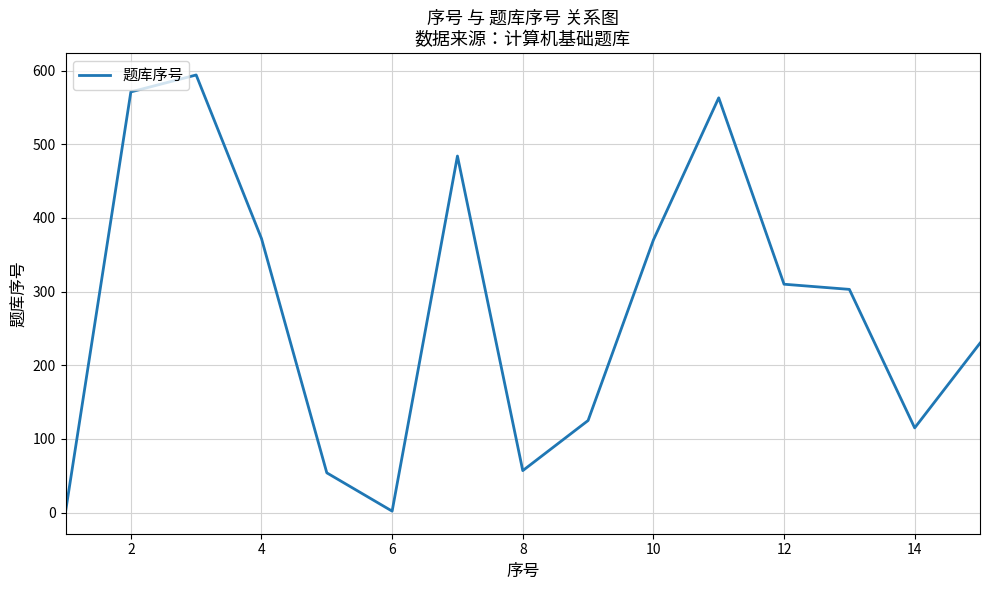

How many interior local peaks (higher than both neighbors) does the data have?

3